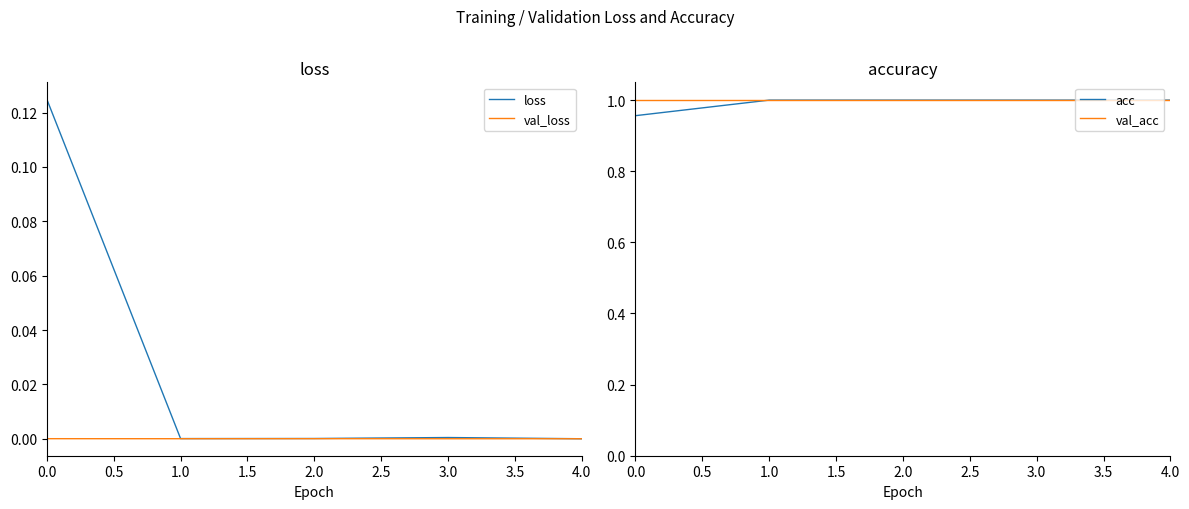

True or false: val_acc and loss intersect in this chart.

False